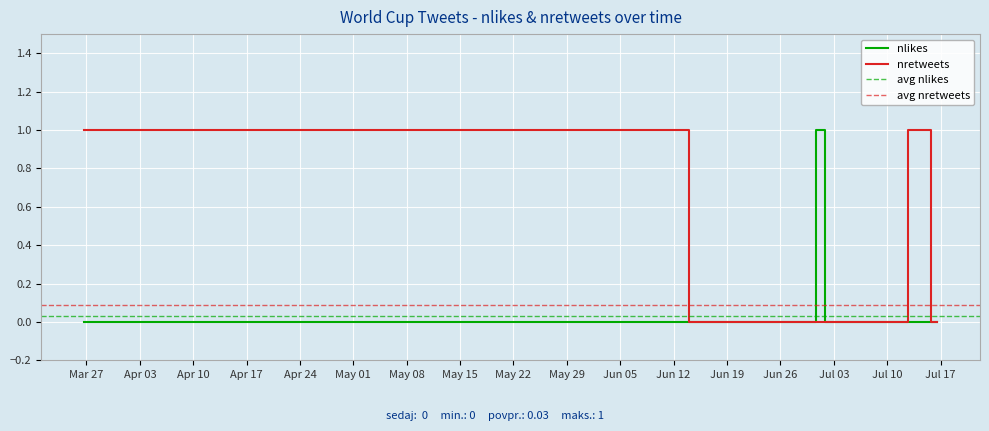

Is this an area chart (filled region under the line)?

No